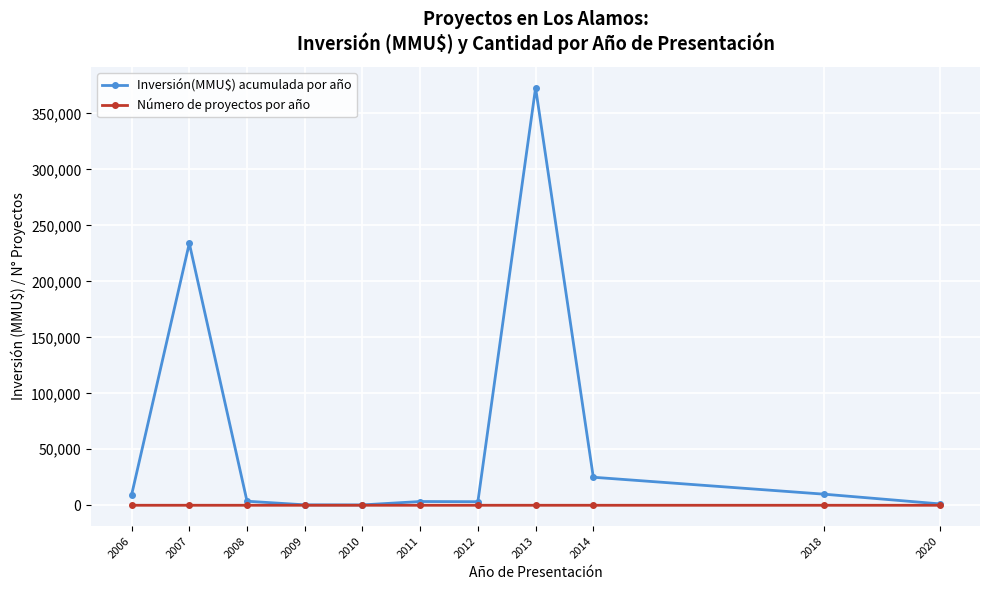

What is the highest value of the Inversión(MMU$) acumulada por año series?

372850